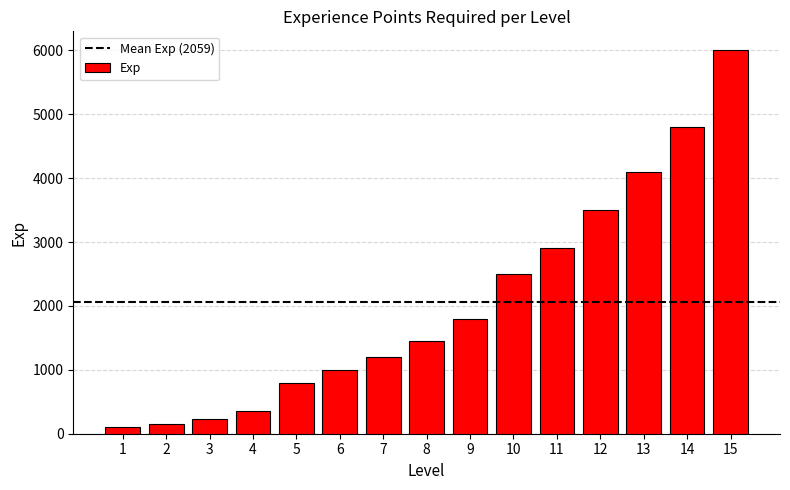

Reading left to right, extract all data points from this chart.

100	150	230	350	800	1000	1200	1450	1800	2500	2900	3500	4100	4800	6000